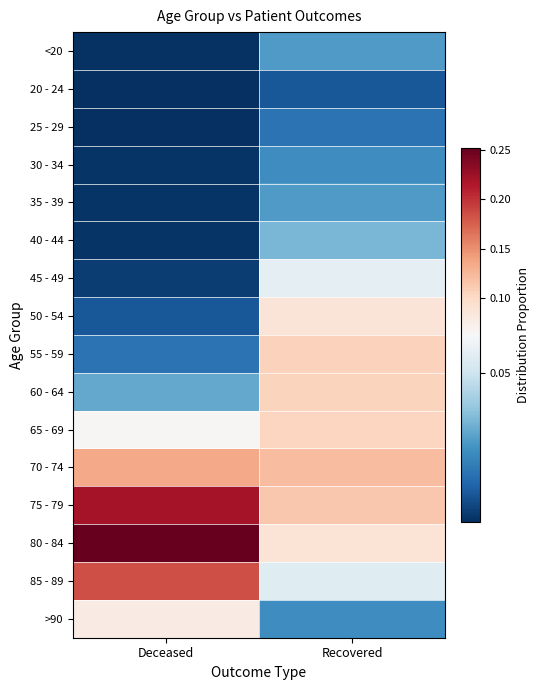

Between Deceased and Recovered, which series saw the biggest shift?

80 - 84